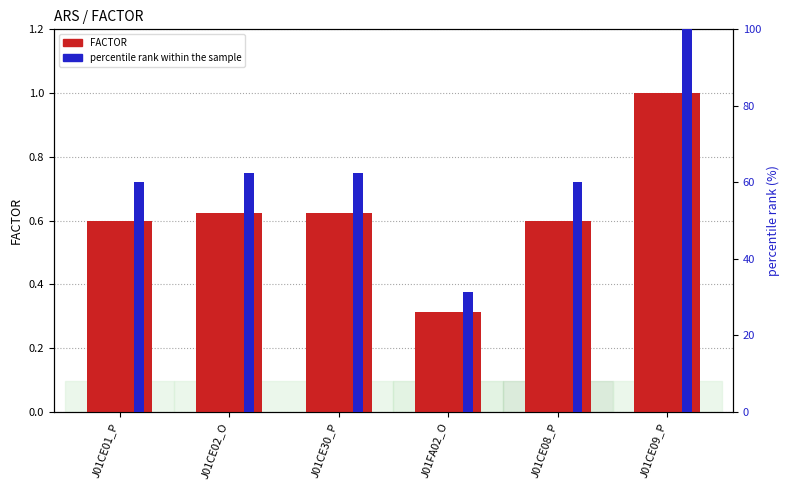

Is the value of FACTOR at J01CE08_P greater than the value of percentile rank within the sample at J01CE02_O?

No